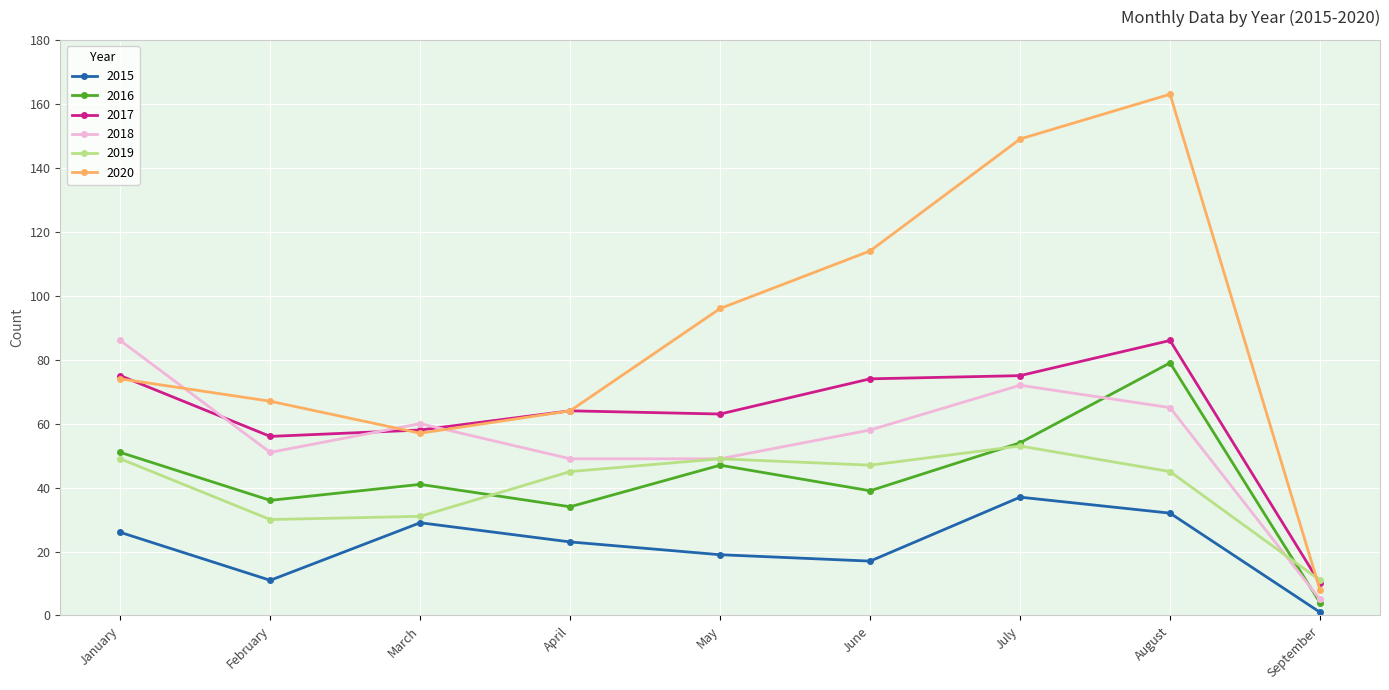

How many lines are shown in the chart?

6